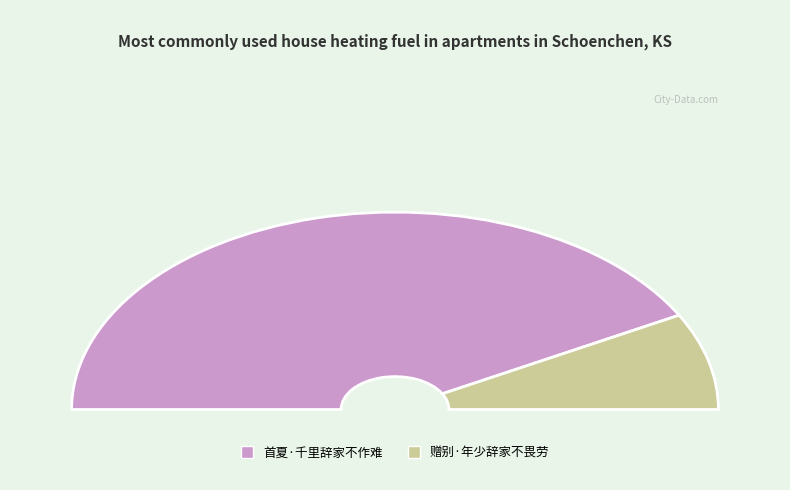

Combined, what portion of the pie is 首夏·千里辞家不作难 and 赠别·年少辞家不畏劳?

100.0%